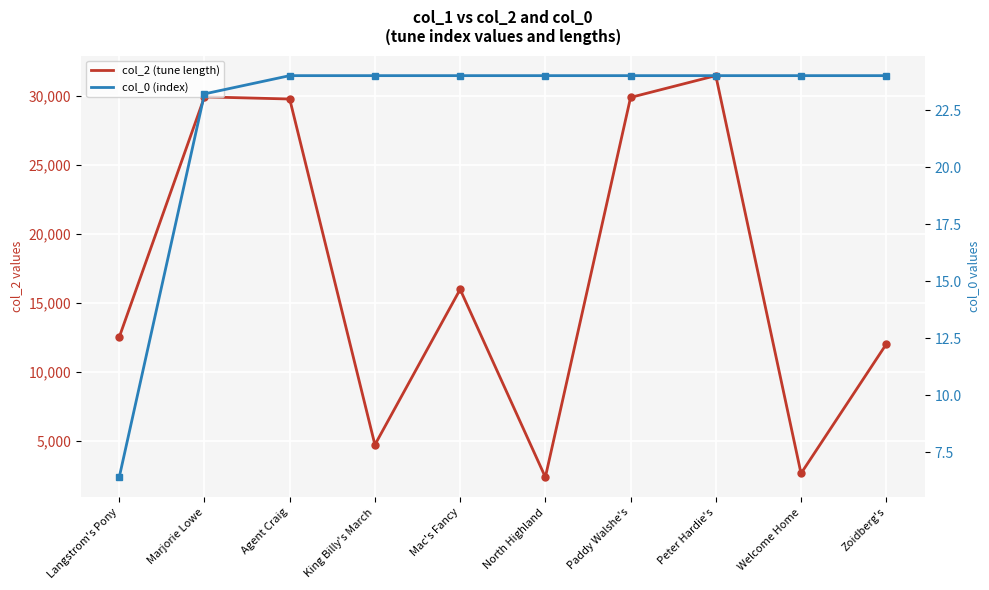

Between Langstrom's Pony and Marjorie Lowe, which series saw the biggest shift?

col_2 (tune length)